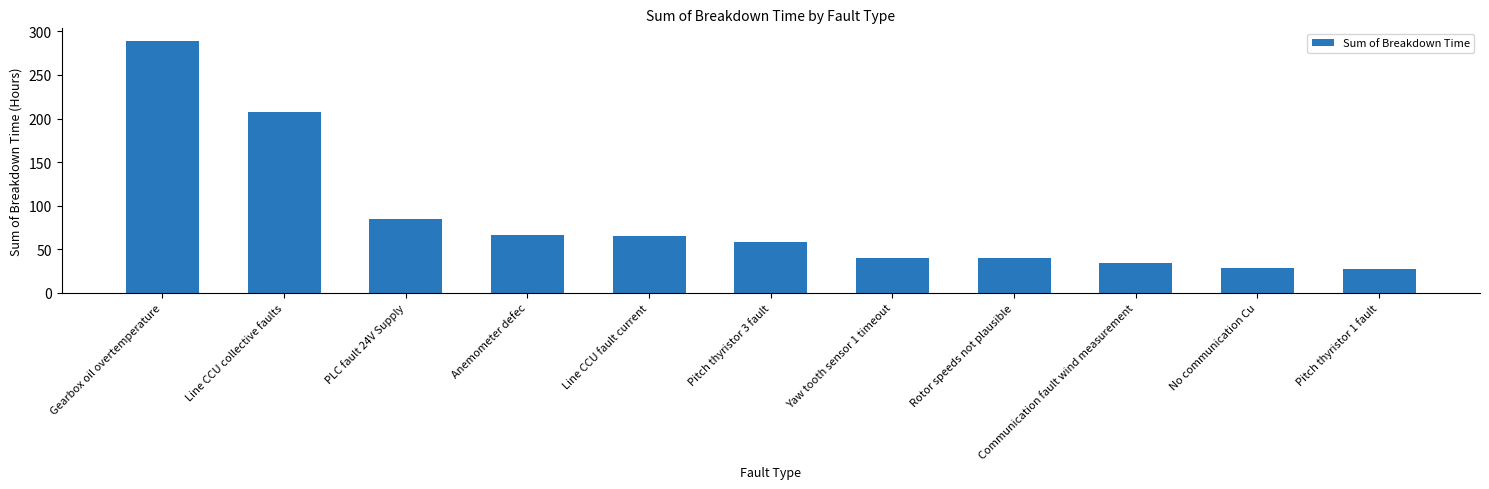

What is the maximum value shown in the chart?

289.1